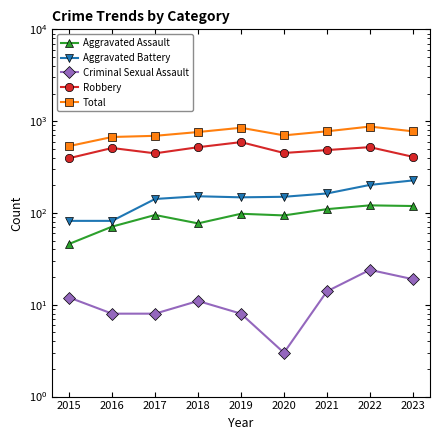

Is it true that Robbery equals 756 at 2021?

False